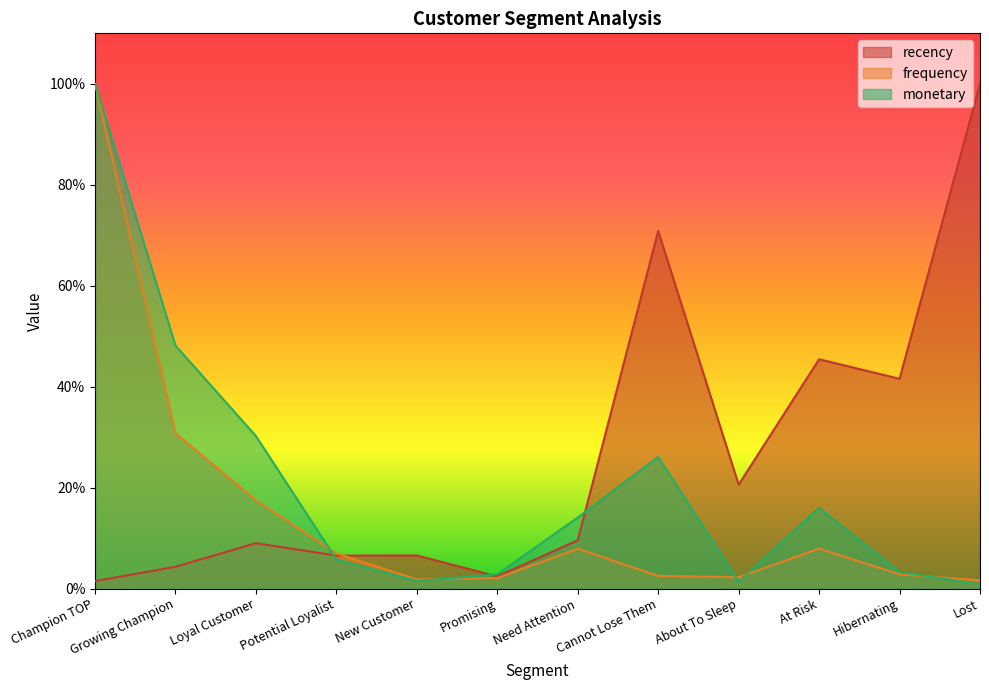

What is the label of the 6th point from the left?

Promising